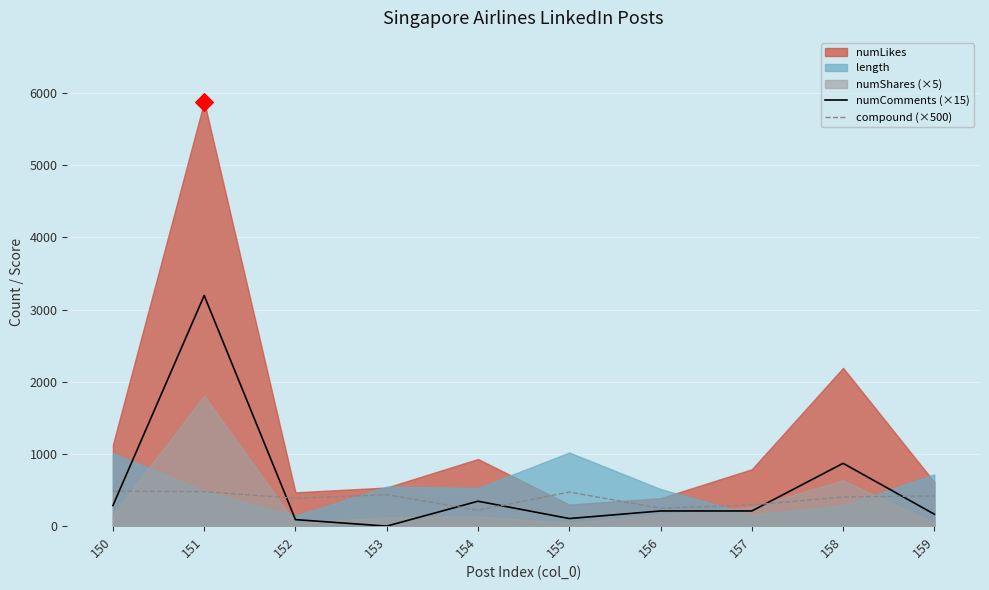

At which category is the sum across all series the highest?

151